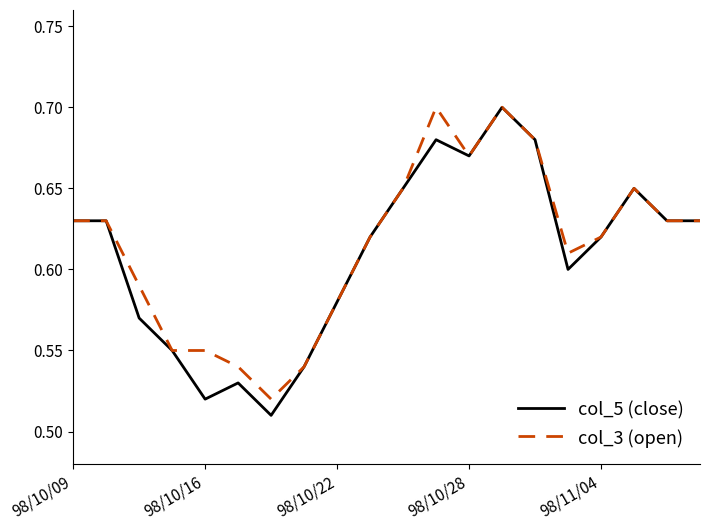

True or false: col_5 (close) and col_3 (open) cross at least once.

False